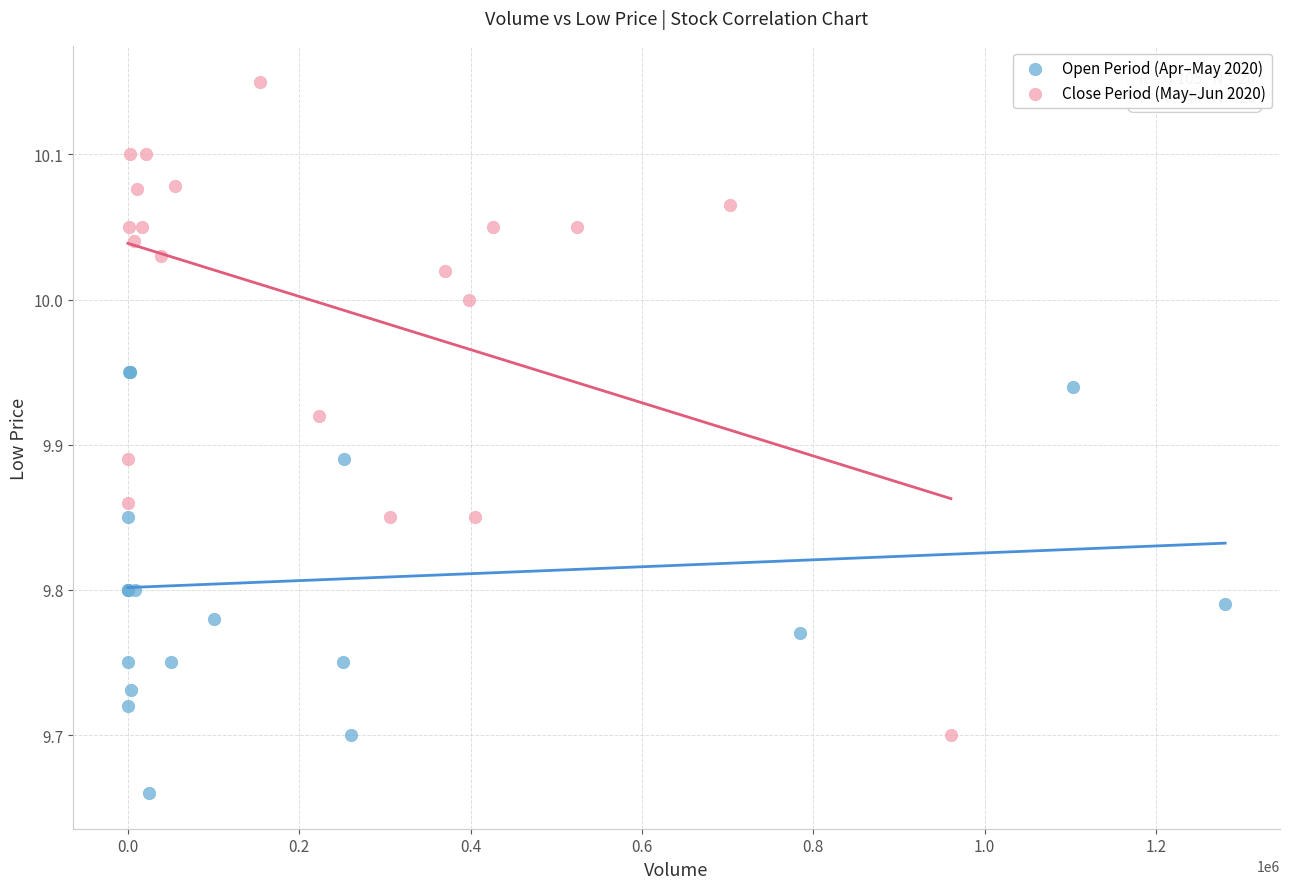

What are all the series names shown in the legend?

Open Period (Apr–May 2020), Close Period (May–Jun 2020)